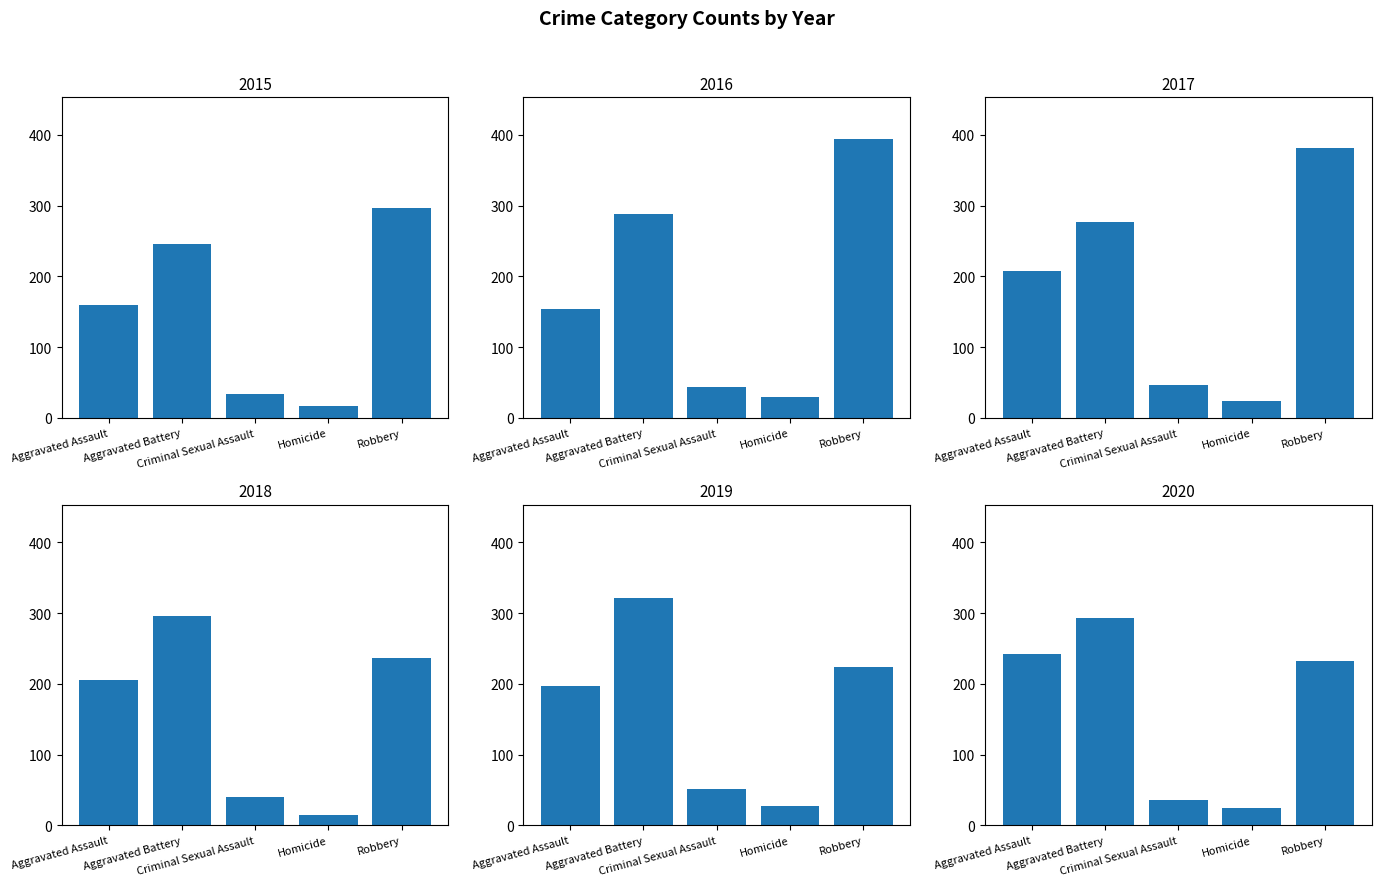

Reading right to left, extract all data points from this chart.

2015: Robbery=297	Homicide=17	Criminal Sexual Assault=34	Aggravated Battery=246	Aggravated Assault=160
2016: Robbery=394	Homicide=29	Criminal Sexual Assault=43	Aggravated Battery=288	Aggravated Assault=154
2017: Robbery=381	Homicide=24	Criminal Sexual Assault=47	Aggravated Battery=277	Aggravated Assault=207
2018: Robbery=237	Homicide=15	Criminal Sexual Assault=40	Aggravated Battery=296	Aggravated Assault=206
2019: Robbery=224	Homicide=27	Criminal Sexual Assault=51	Aggravated Battery=321	Aggravated Assault=197
2020: Robbery=233	Homicide=24	Criminal Sexual Assault=36	Aggravated Battery=293	Aggravated Assault=242